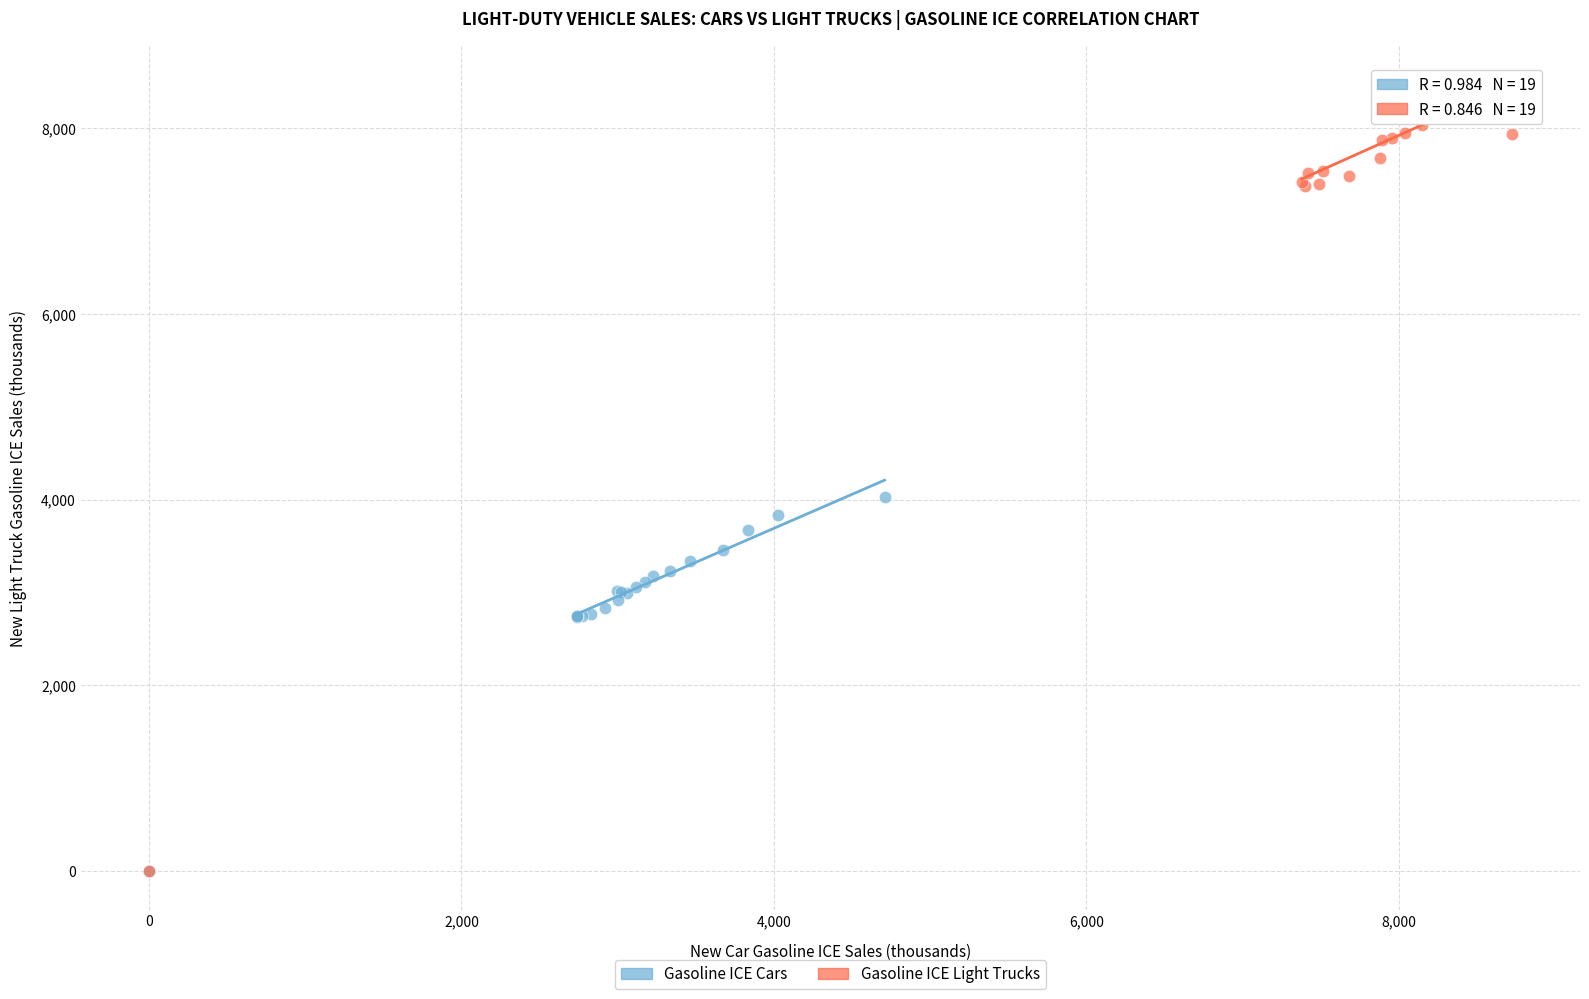

Which series has the largest Y range (max minus min)?

Gasoline ICE Light Trucks